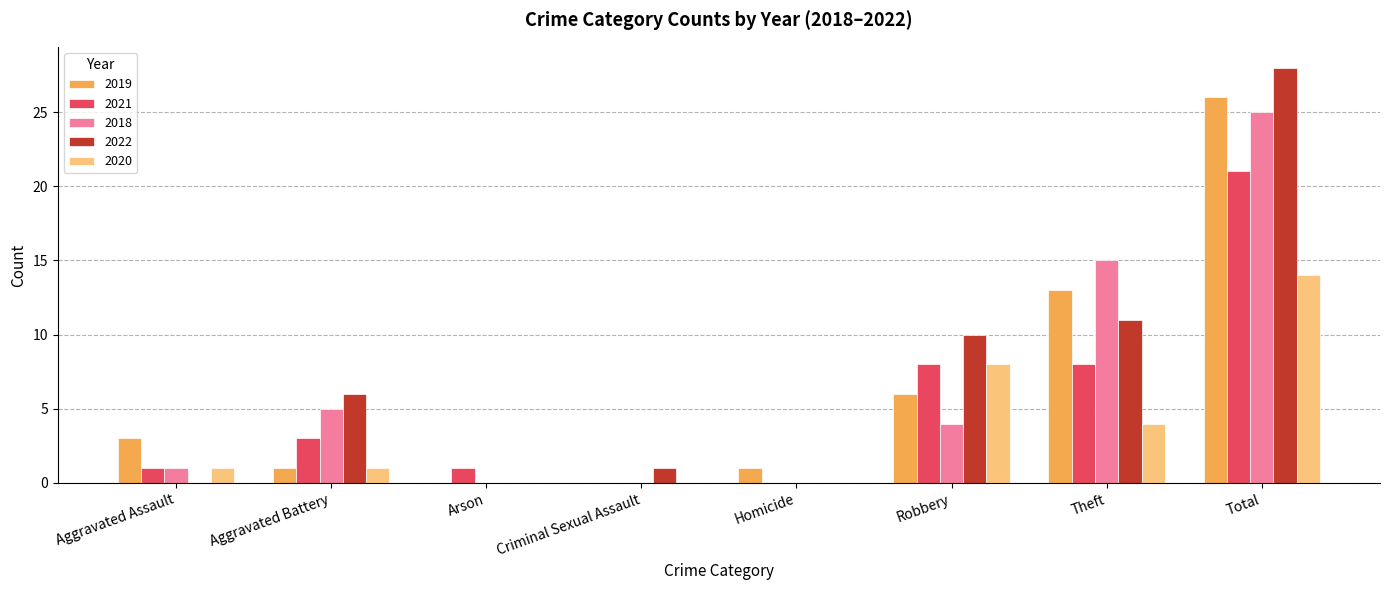

What is the total value across all series at Aggravated Battery?

16